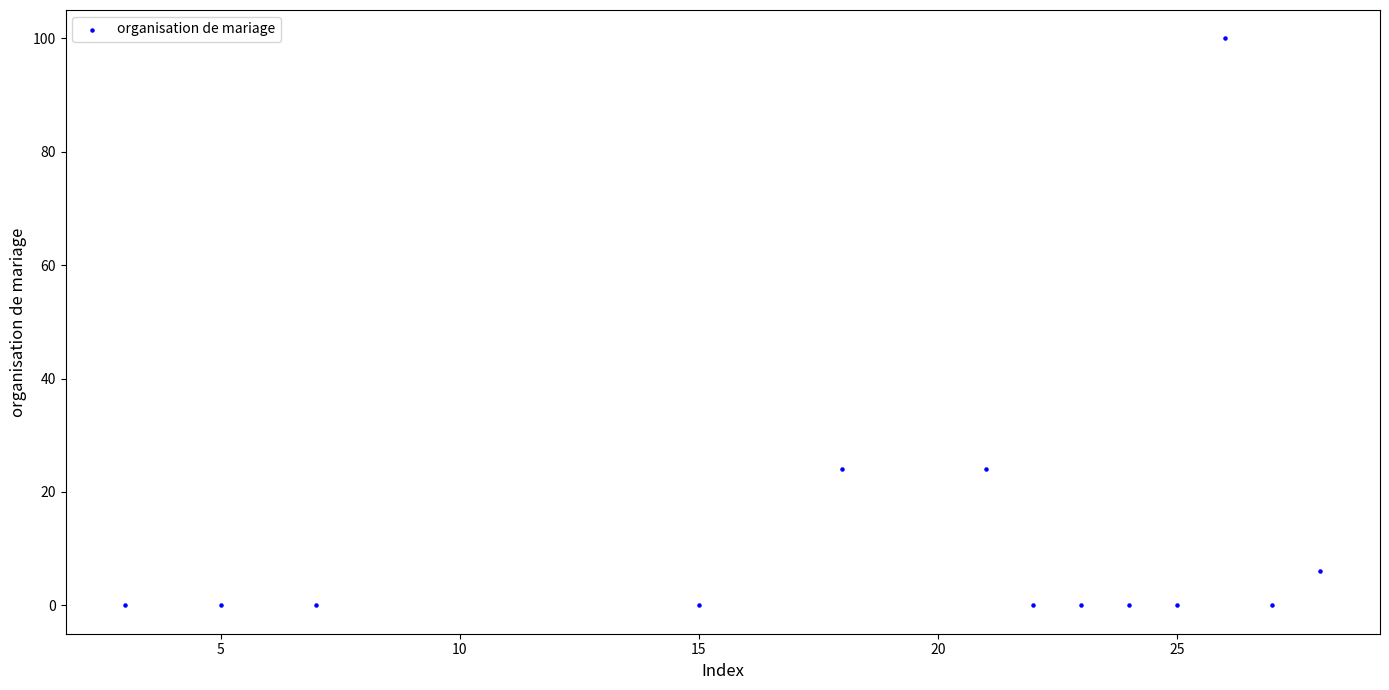

What is the range of X values (max minus min)?

25